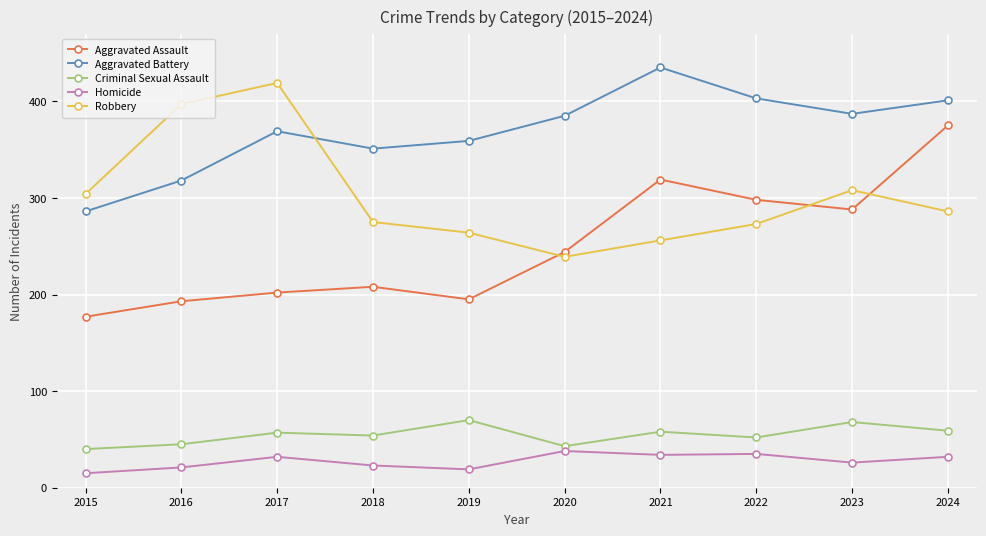

How many distinct data groups are displayed?

5